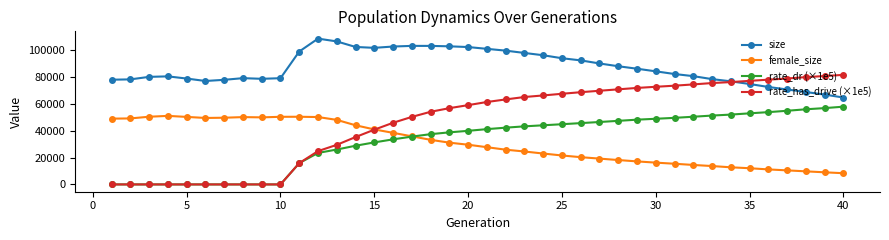

Rank the series by their maximum value, from highest to lowest.

size, rate_has_drive (×1e5), rate_dr (×1e5), female_size